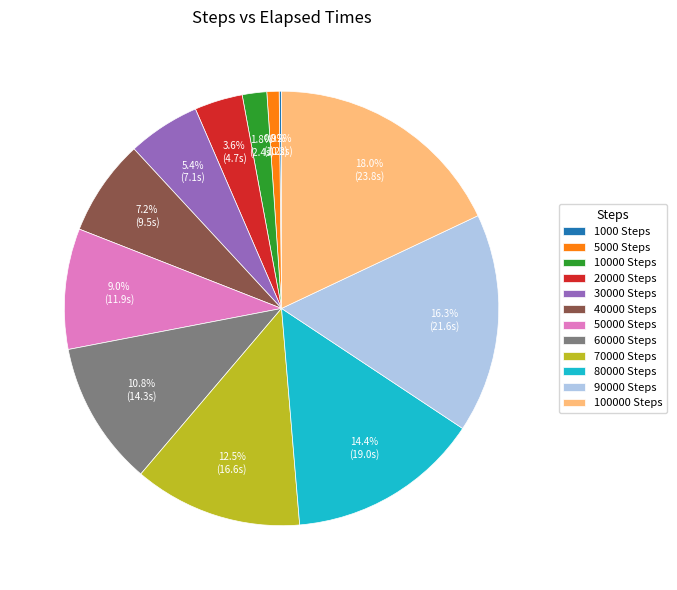

Which category has the biggest portion of the pie?

100000 Steps